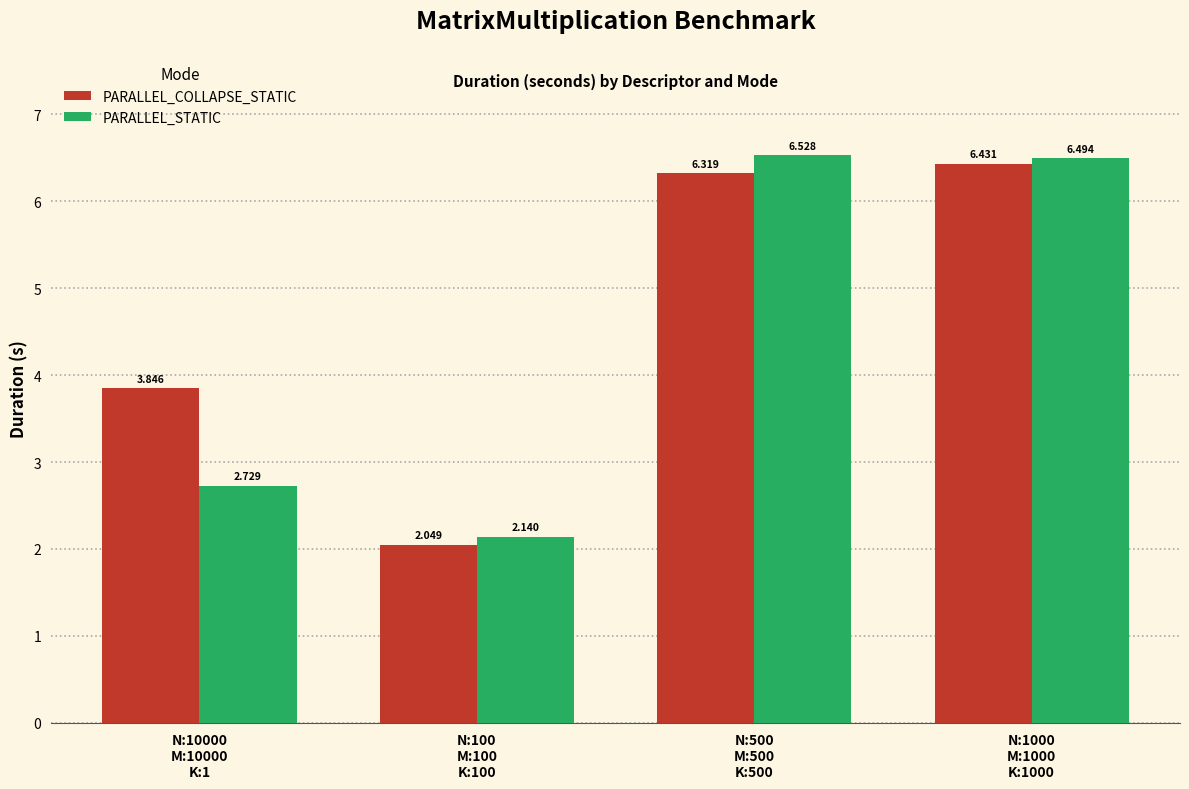

Rank the series at N:500
M:500
K:500 from lowest to highest value.

PARALLEL_COLLAPSE_STATIC, PARALLEL_STATIC